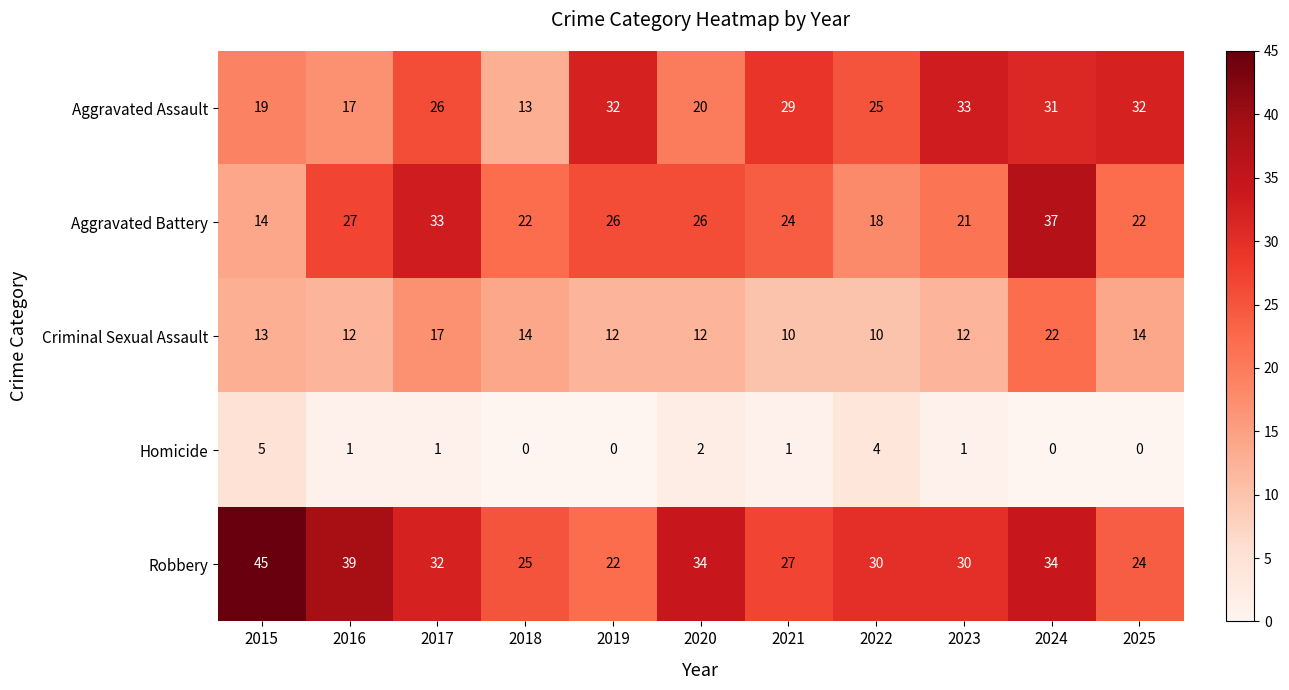

How many series are shown in this chart?

5